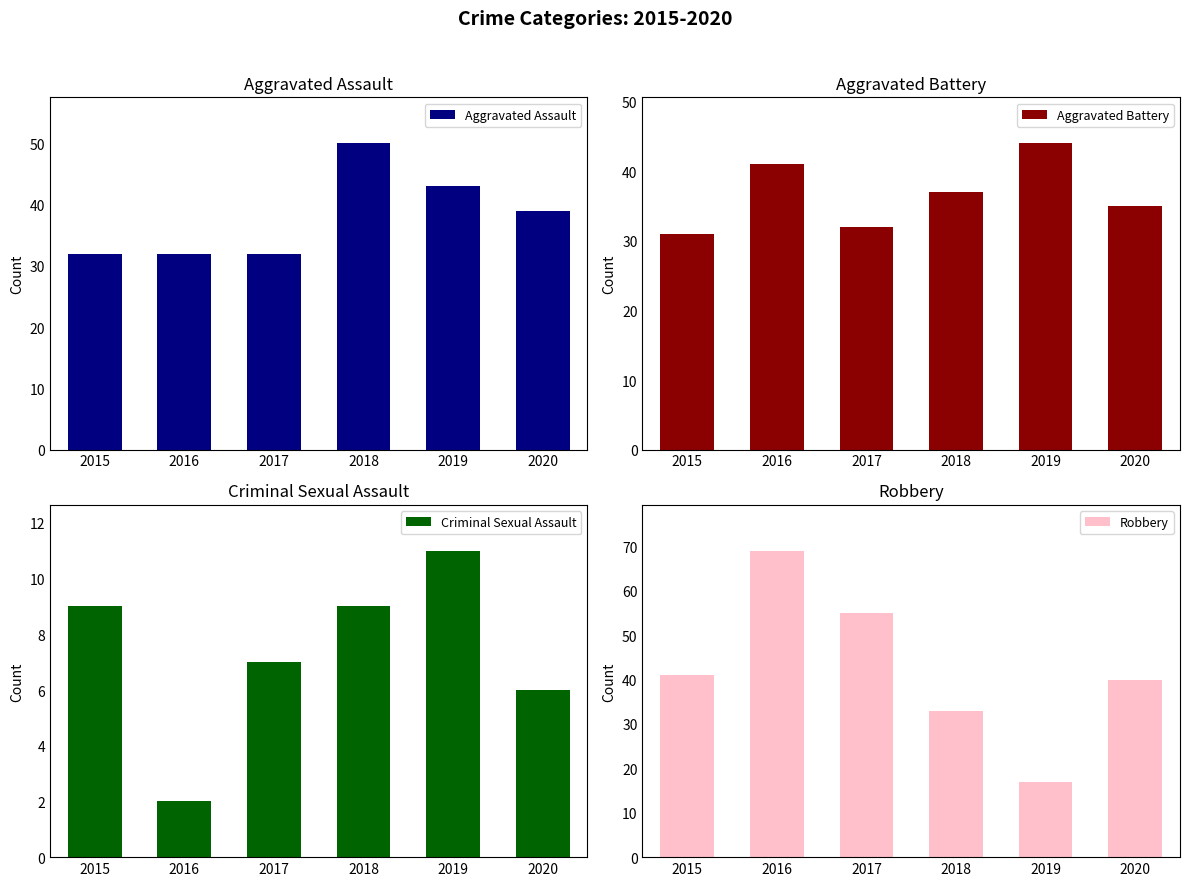

Reading right to left, extract all data points from this chart.

Aggravated Assault: 39	43	50	32	32	32
Aggravated Battery: 35	44	37	32	41	31
Criminal Sexual Assault: 6	11	9	7	2	9
Robbery: 40	17	33	55	69	41